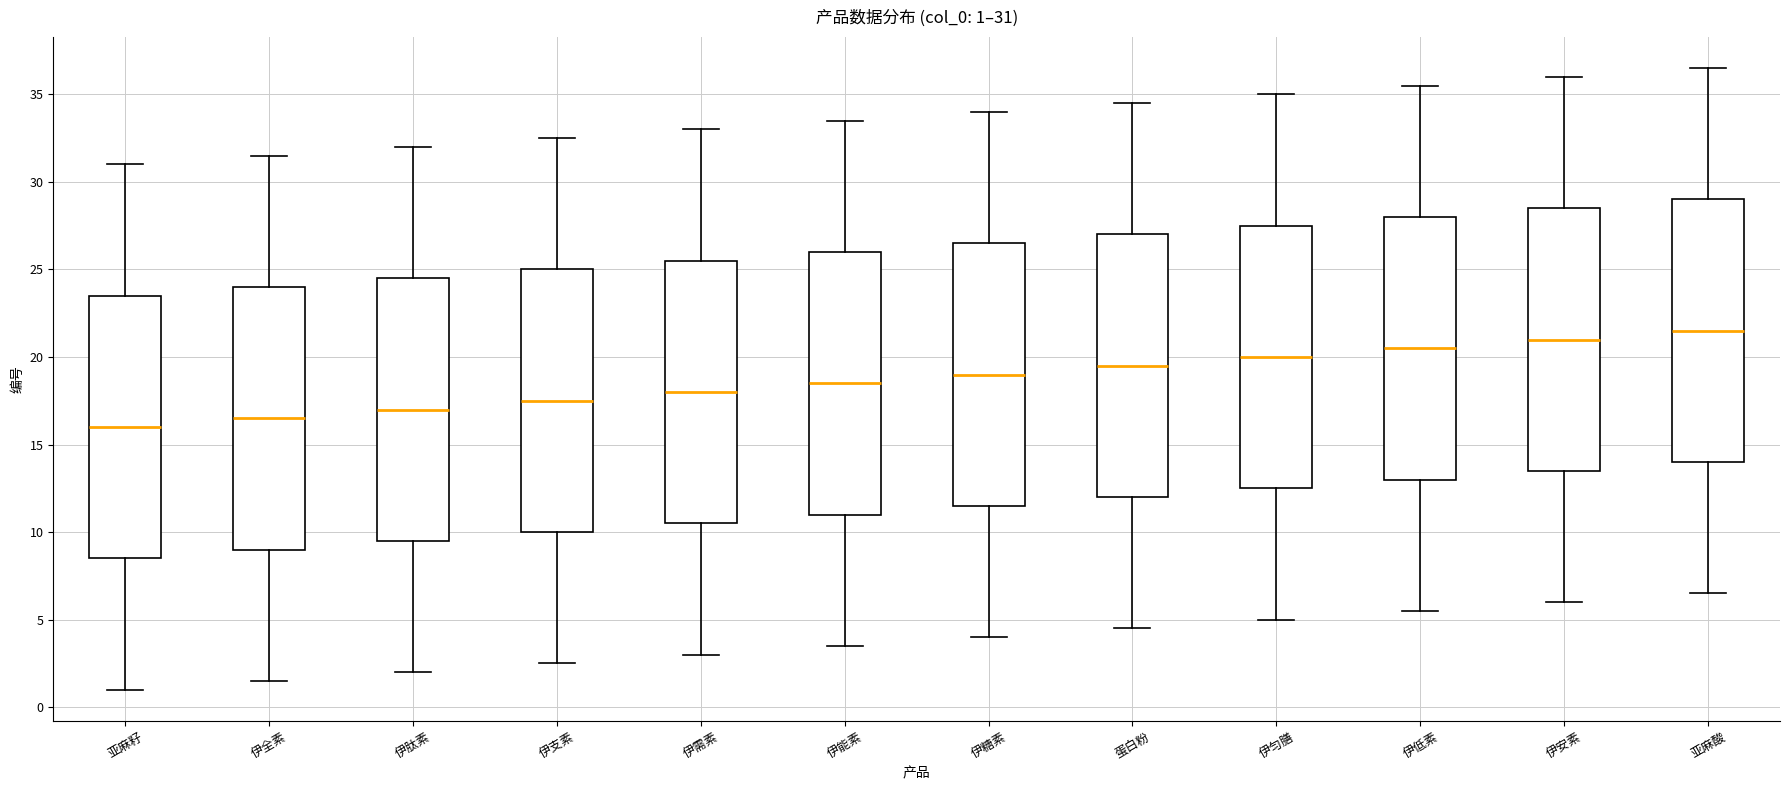

Which box has the highest median line?

亚麻酸